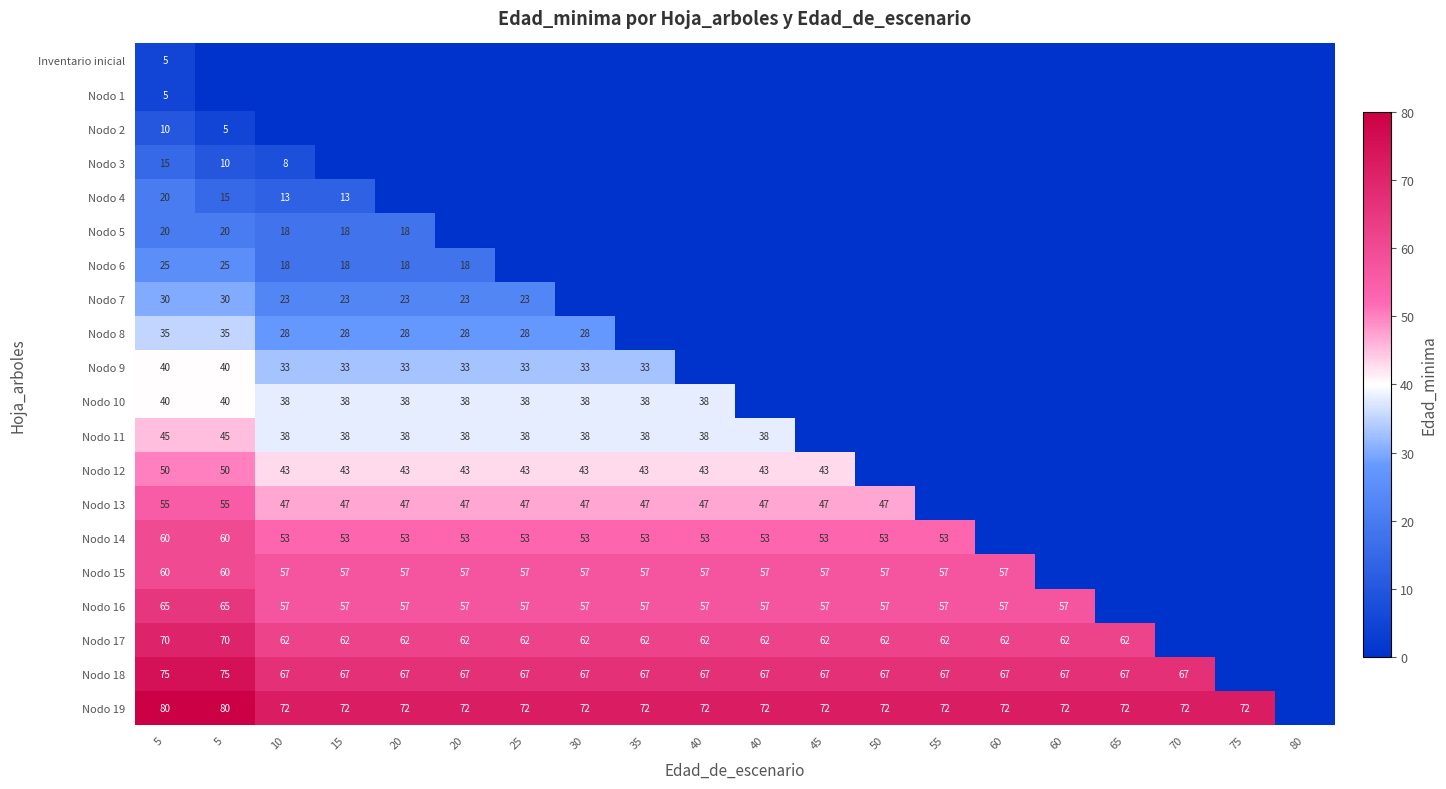

Which series has the largest range (max minus min)?

Nodo 19